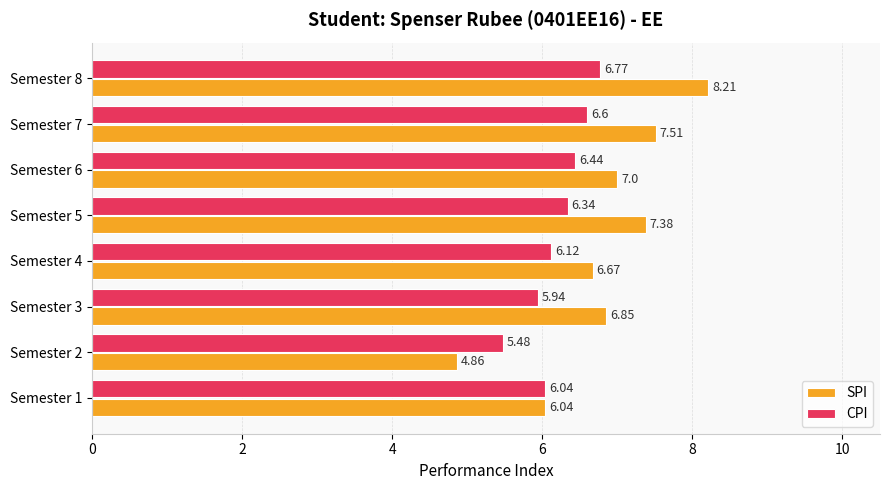

Which category has the highest value in the CPI series?

Semester 8